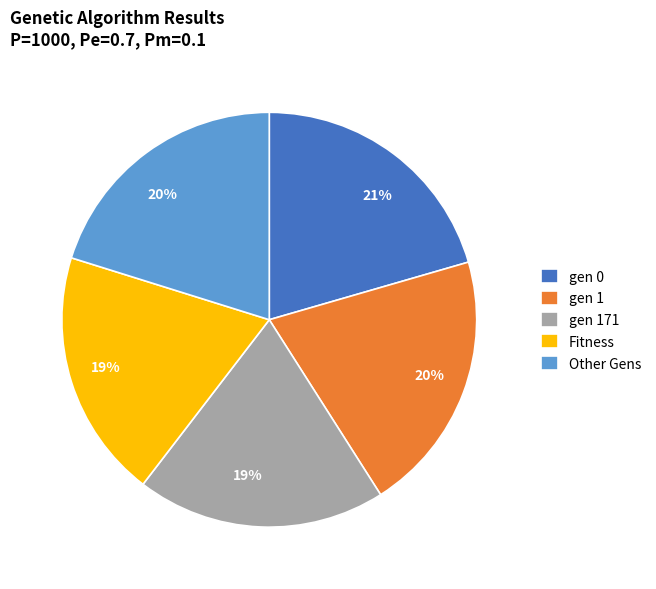

To the nearest percent, what is the difference between the Other Gens and Fitness slice percentages?

1%